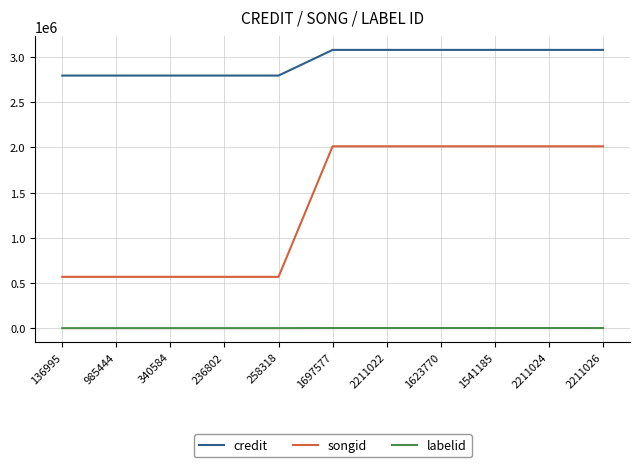

True or false: songid and labelid cross at least once.

False